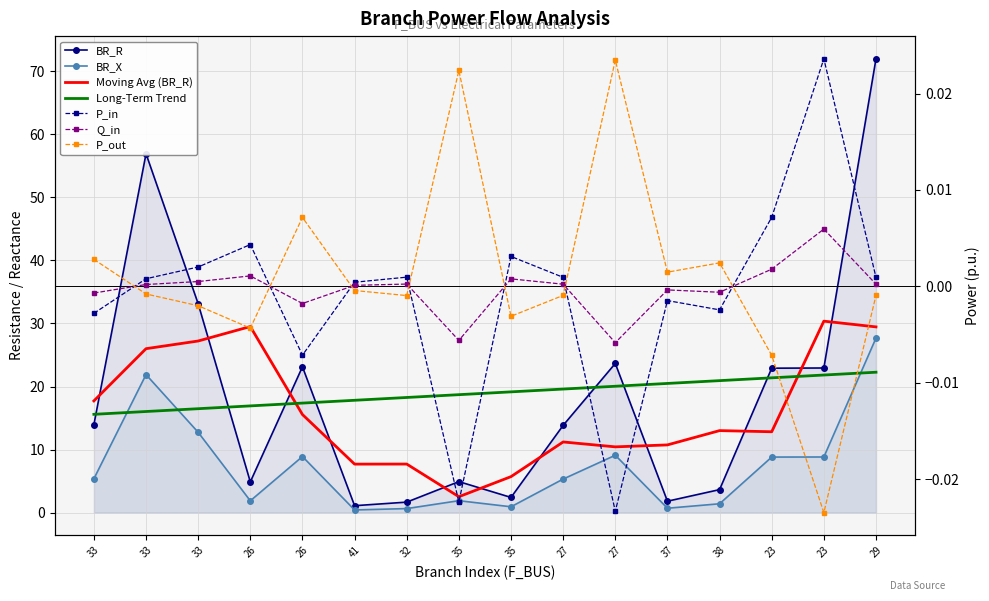

Read the BR_X value at 26.

1.9